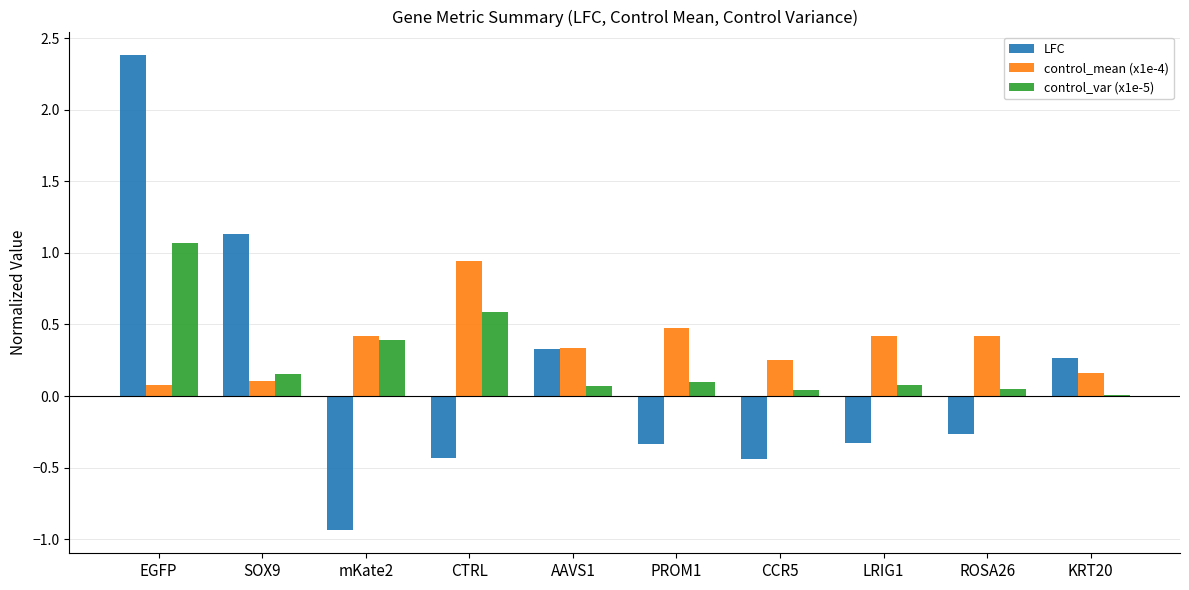

What is the sum of all LFC values?

1.4